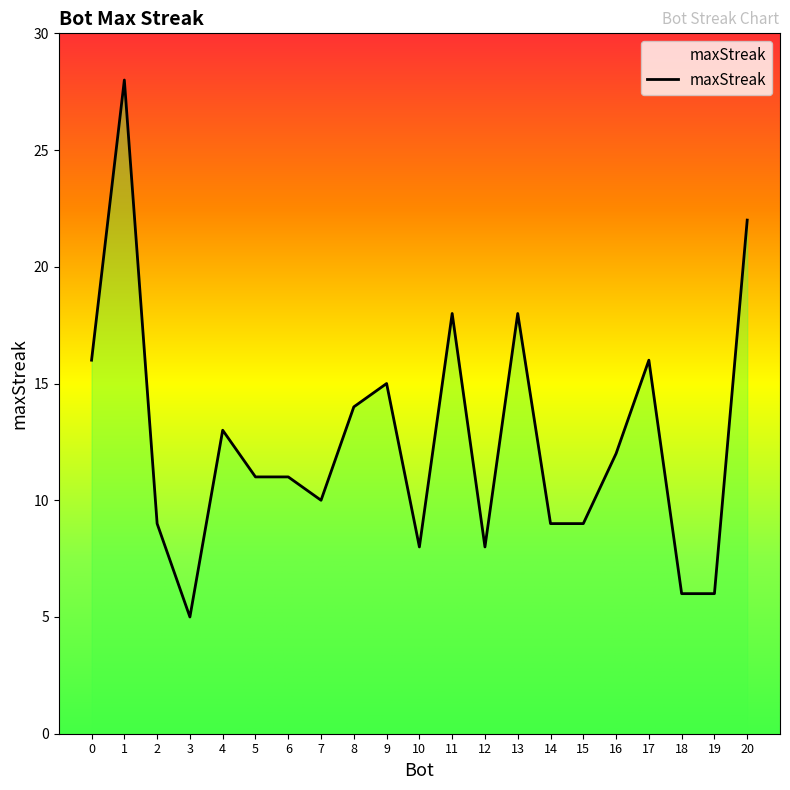

What is the difference between the maximum and minimum values?

23